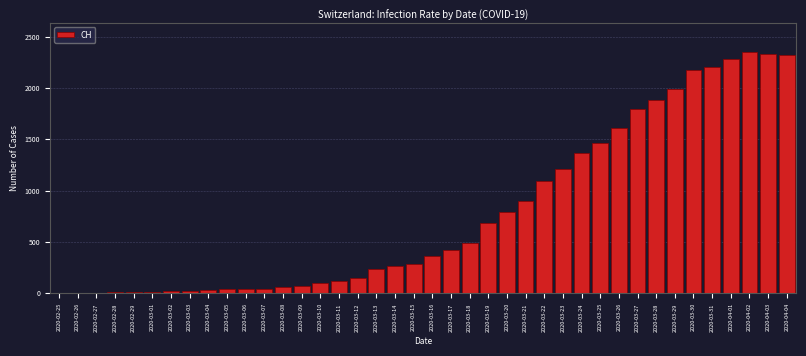

What is the sum of all values?

31301